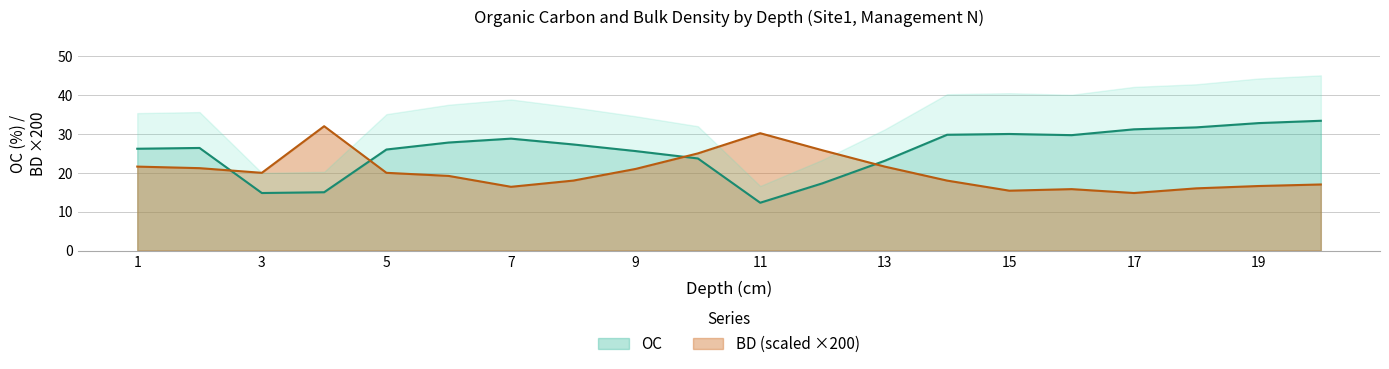

What is the highest value of the OC series?

33.4